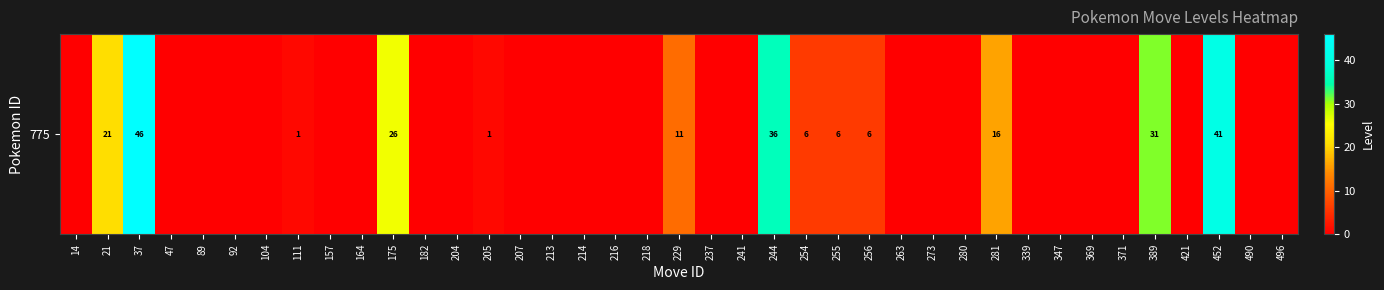

List the labels in order of value, largest first.

37, 452, 244, 389, 175, 21, 281, 229, 254, 255, 256, 111, 205, 14, 47, 89, 92, 104, 157, 164, 182, 204, 207, 213, 214, 216, 218, 237, 241, 263, 273, 280, 339, 347, 369, 371, 421, 490, 496